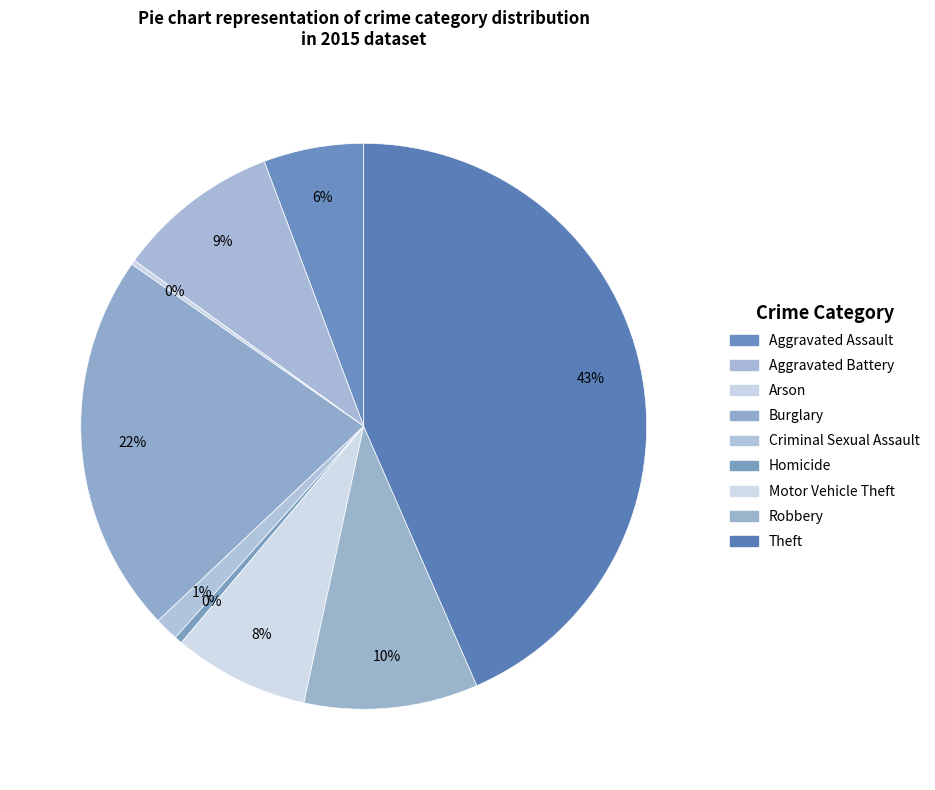

Does Motor Vehicle Theft represent more than half of the total?

No